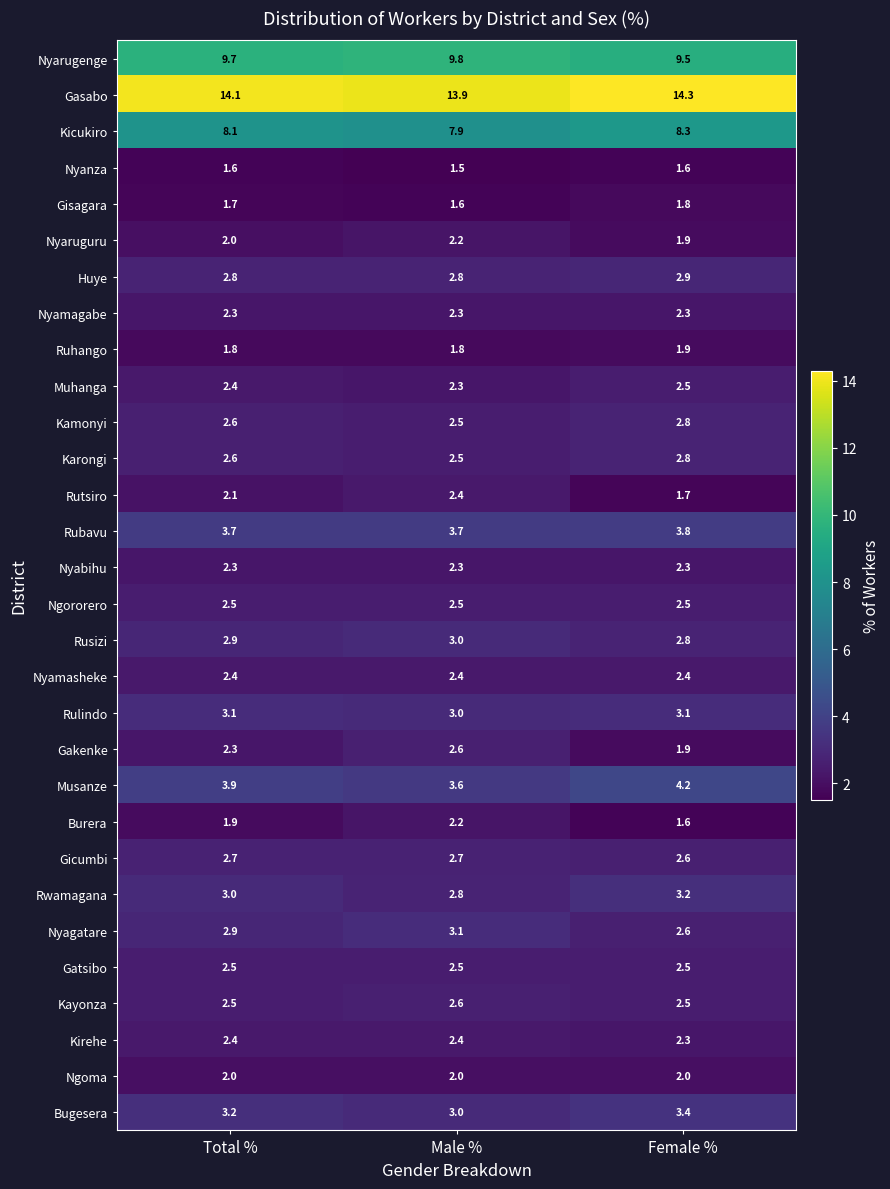

List the labels in order of Gakenke value, largest first.

Male %, Total %, Female %